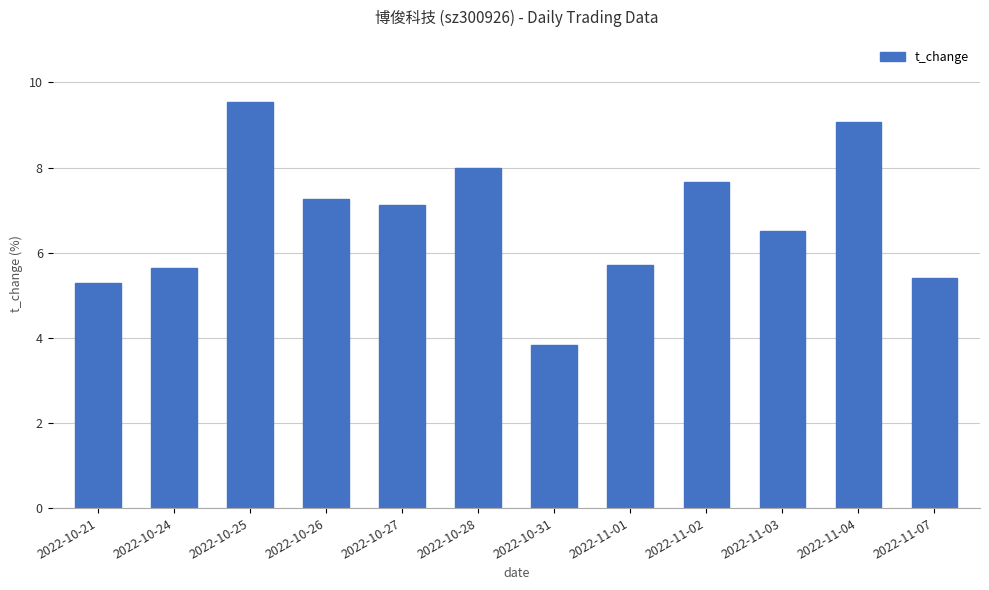

Does the chart contain any negative values?

No